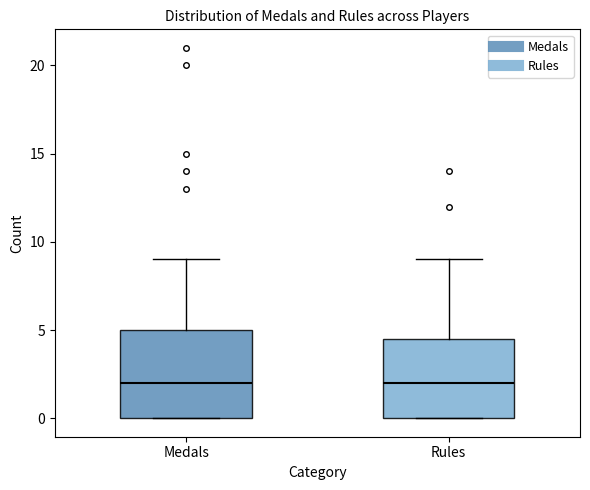

Reading left to right, read every box against the y-axis: the position of its median line, the range the box covers, and the ends of its whiskers. The values are not printed on the chart, so give them approximately, as read against the axis.

Medals: median 2.0, box 0.0 to 5.0, whiskers 0.0 to 9.0
Rules: median 2.0, box 0.0 to 4.5, whiskers 0.0 to 9.0